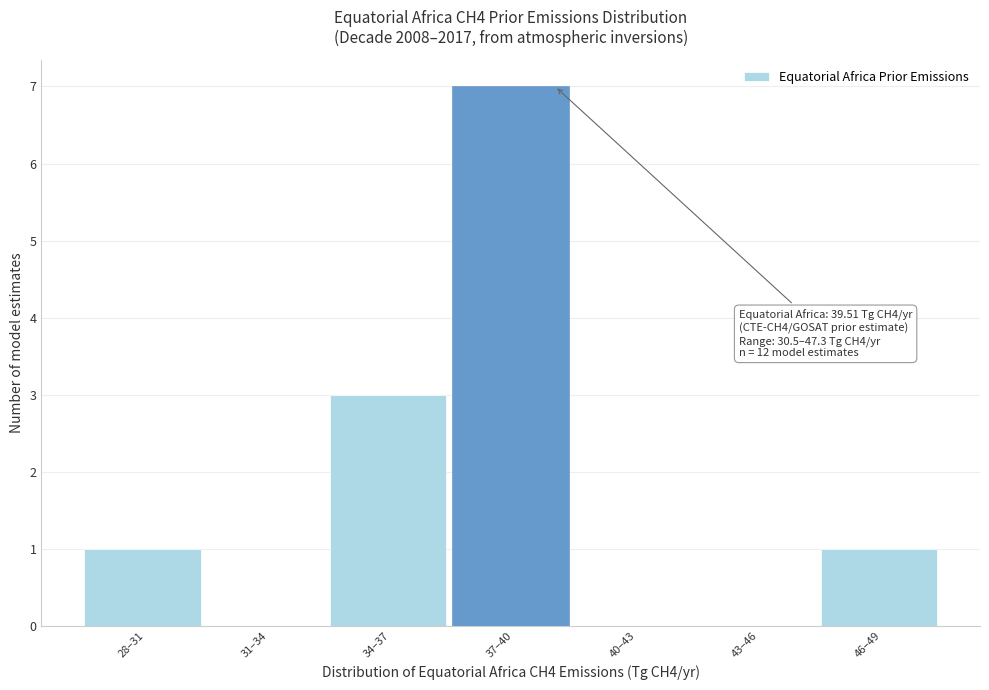

Reading left to right, extract all data points from this chart.

28–31=1	31–34=0	34–37=3	37–40=7	40–43=0	43–46=0	46–49=1